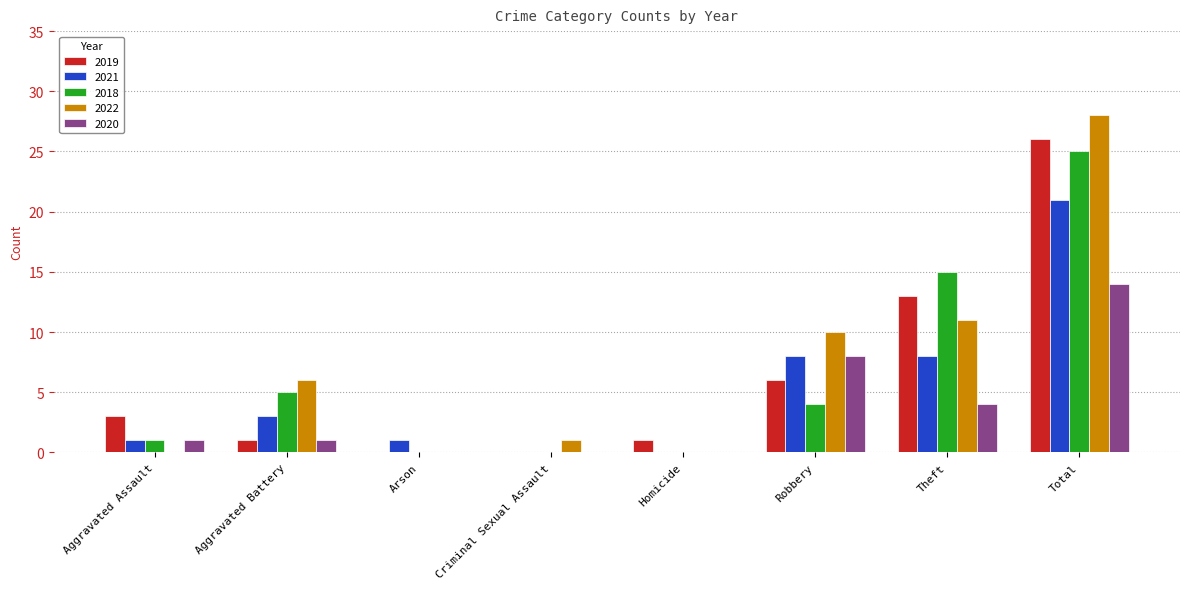

How many series are shown in this chart?

5